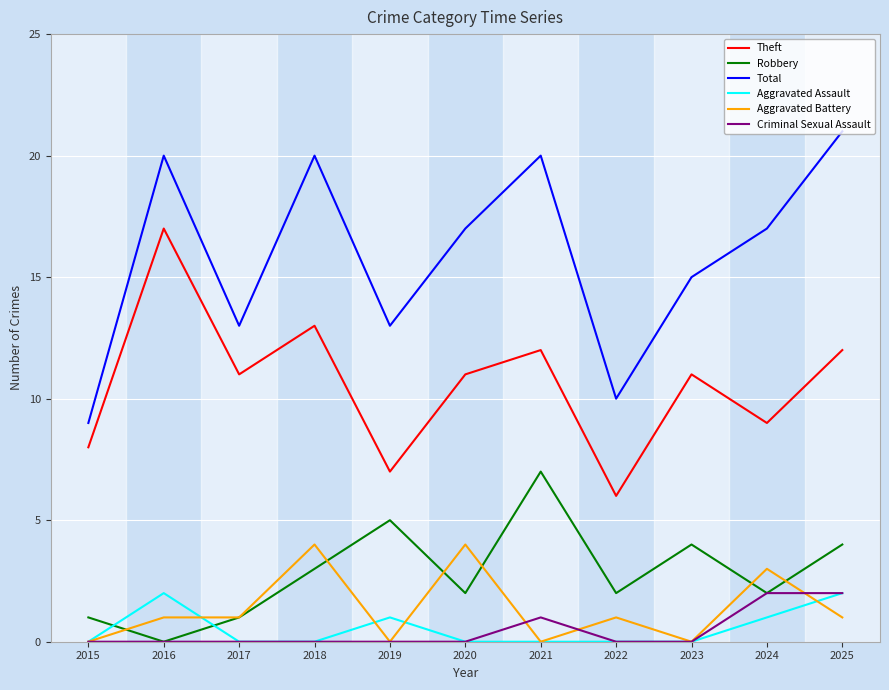

Is it true that Criminal Sexual Assault equals 1 at 2025?

False